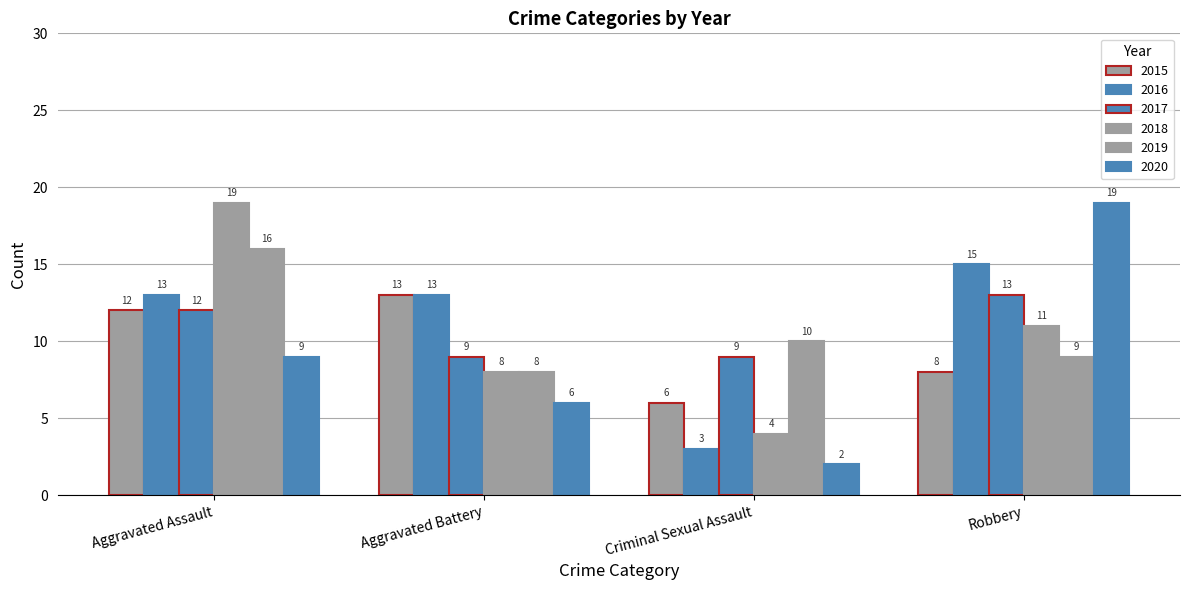

What position from the right is Aggravated Battery?

3